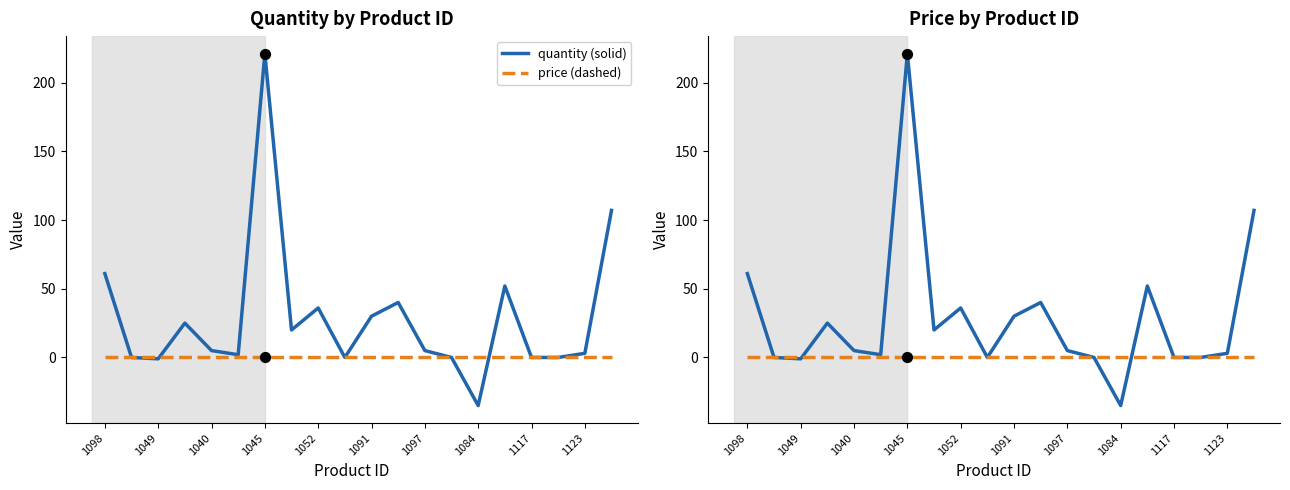

Is the value of price (dashed) at 17 greater than the value of quantity (solid) at 12?

No